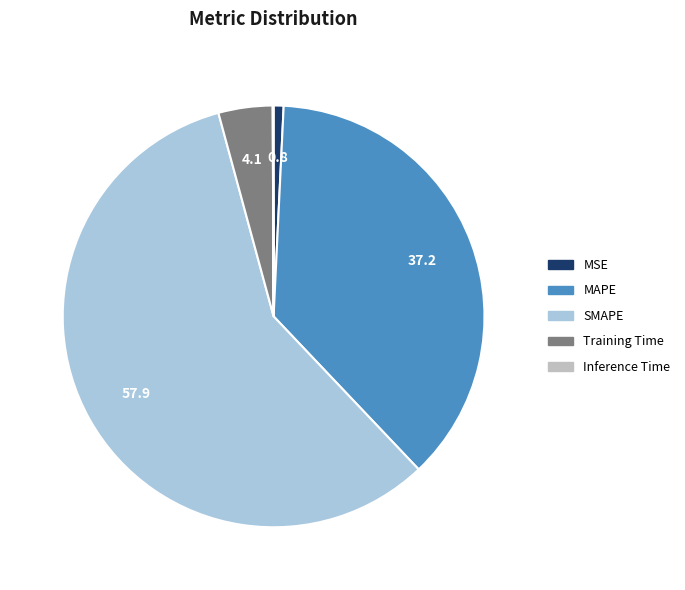

Which category has the biggest portion of the pie?

SMAPE